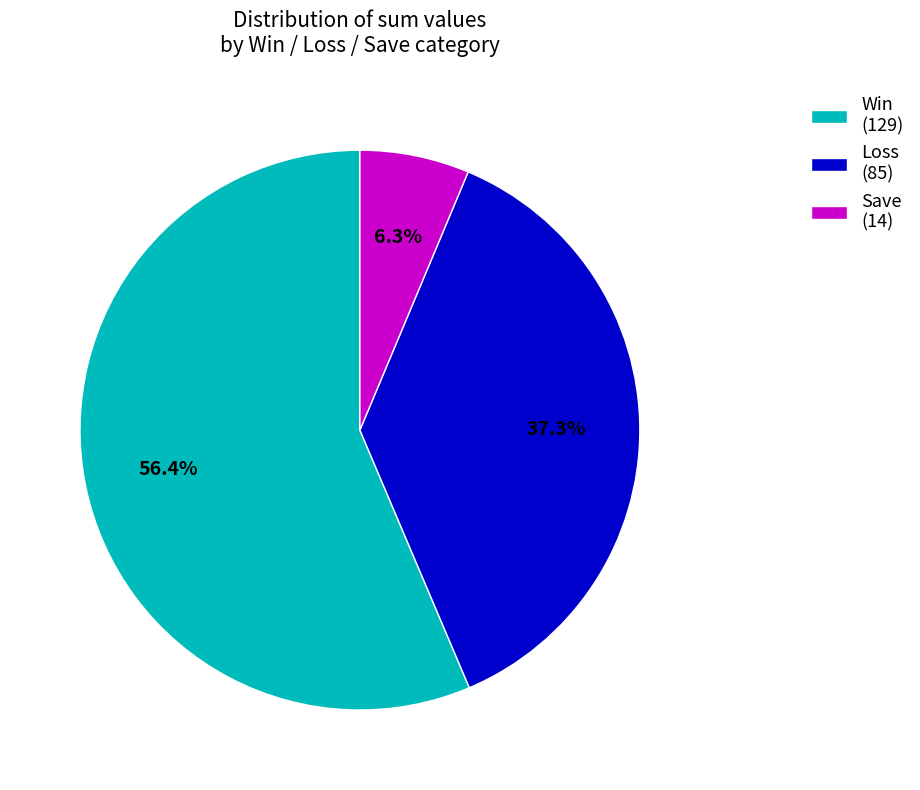

To the nearest percent, what is the difference between the largest and smallest slice percentages?

50%